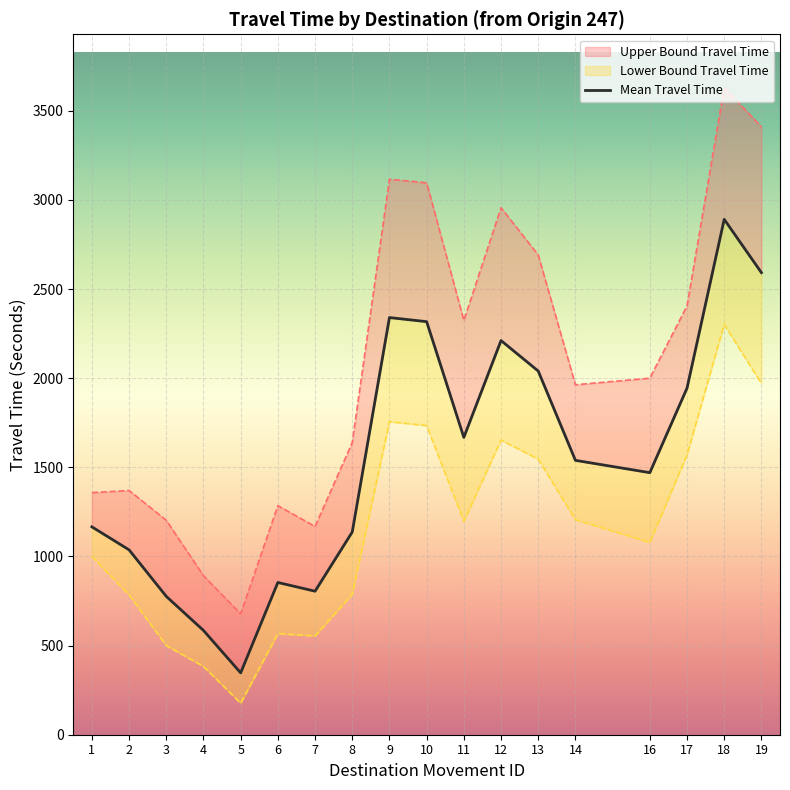

How many distinct data groups are displayed?

3